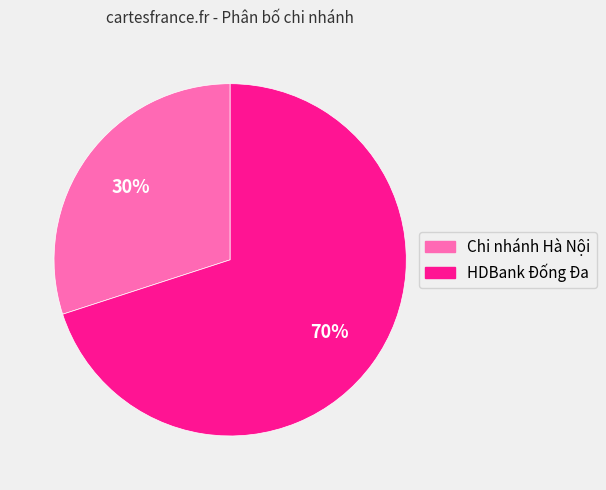

Rank the categories by value from lowest to highest.

Chi nhánh Hà Nội, HDBank Đống Đa